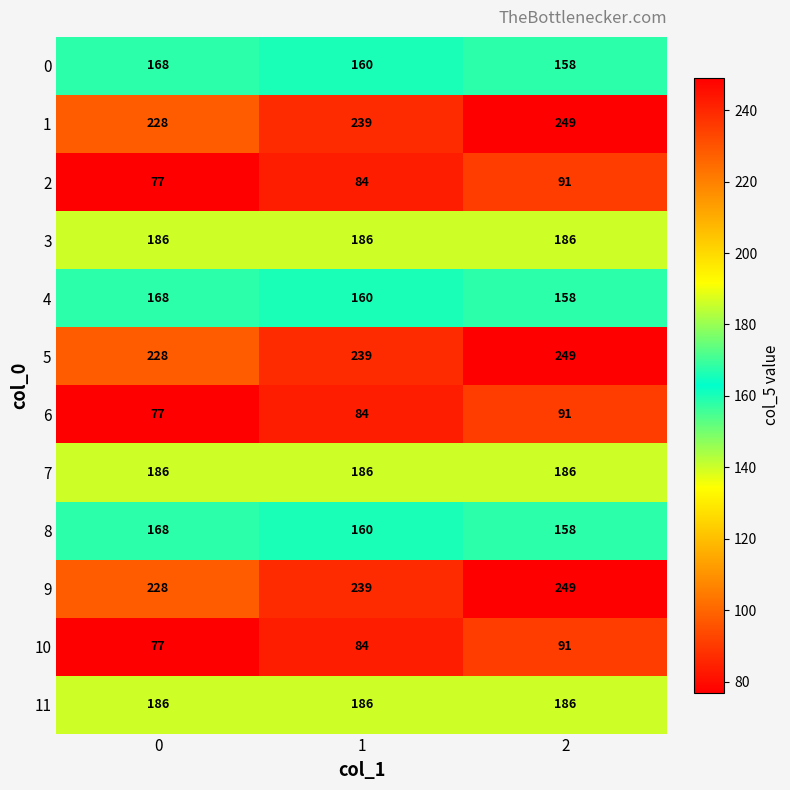

What is the difference between the highest and lowest values at 2?

158